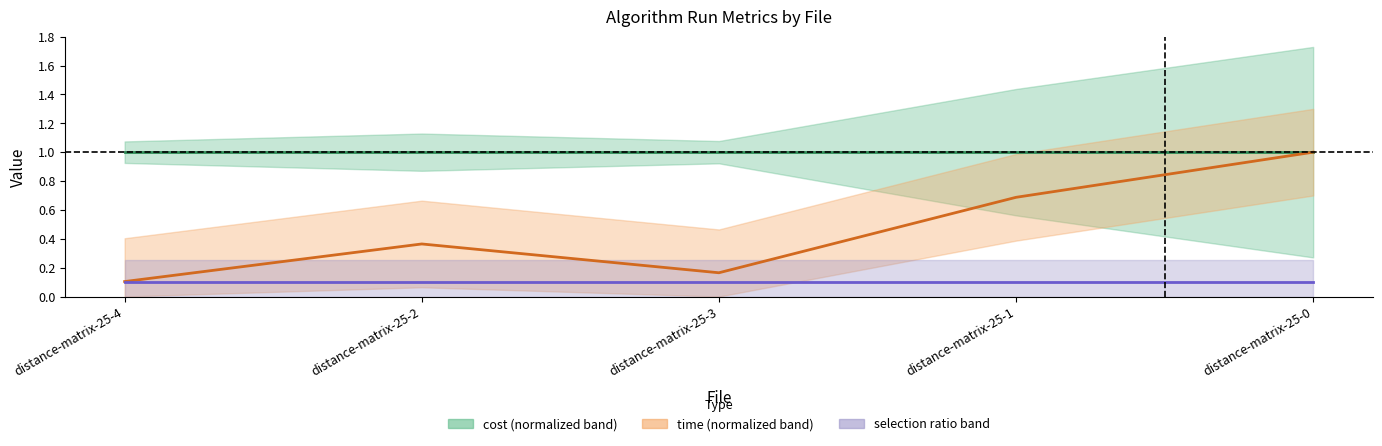

How many lines are shown in the chart?

3